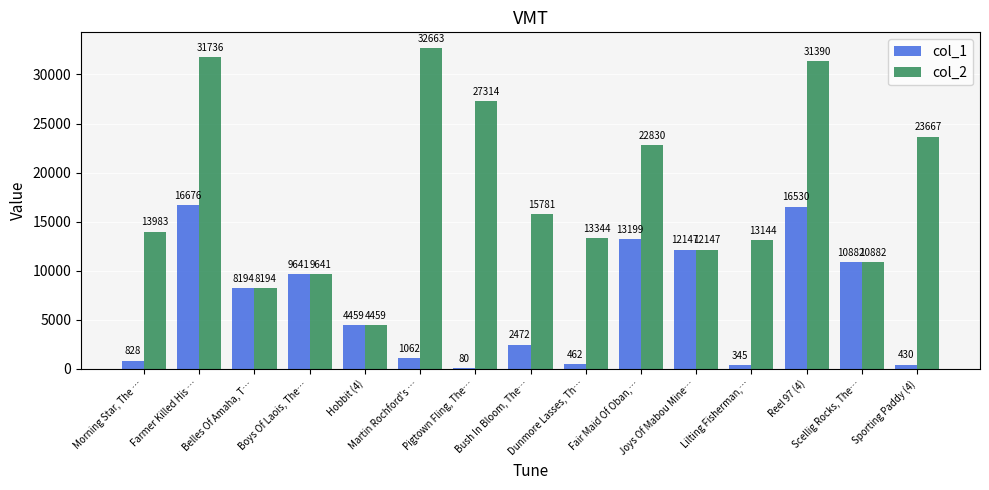

Which series has the largest total across all categories?

col_2